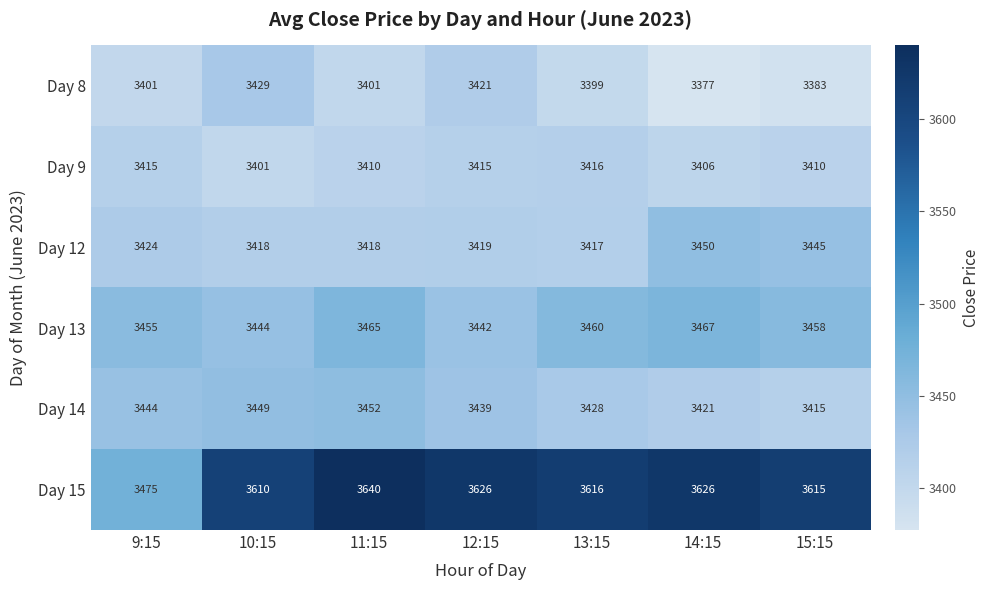

Which series has the largest total across all categories?

Day 15